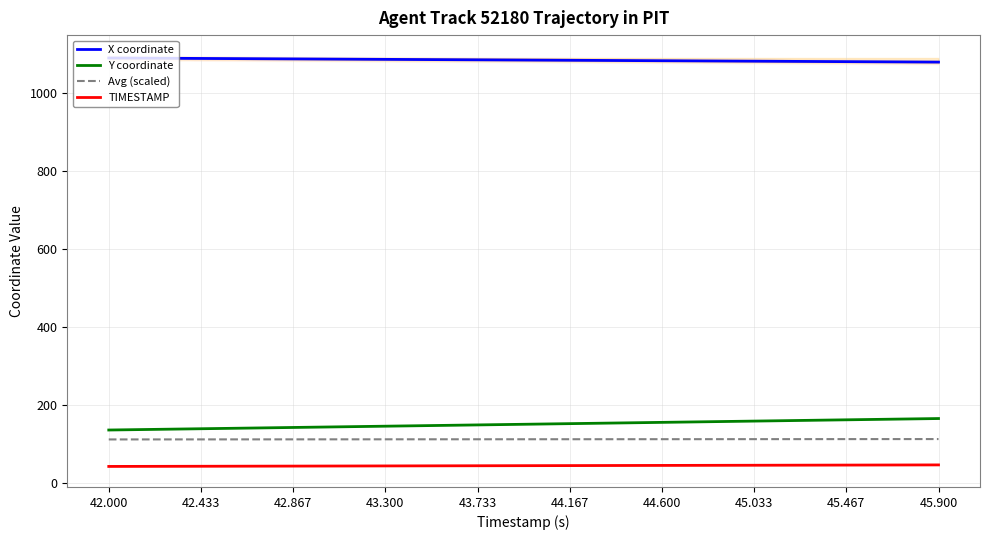

What is the difference between the maximum and minimum values in the TIMESTAMP series?

3.9